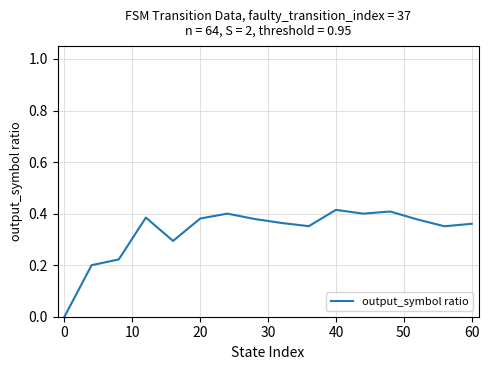

What is the value of the 10th point from the left?

0.4